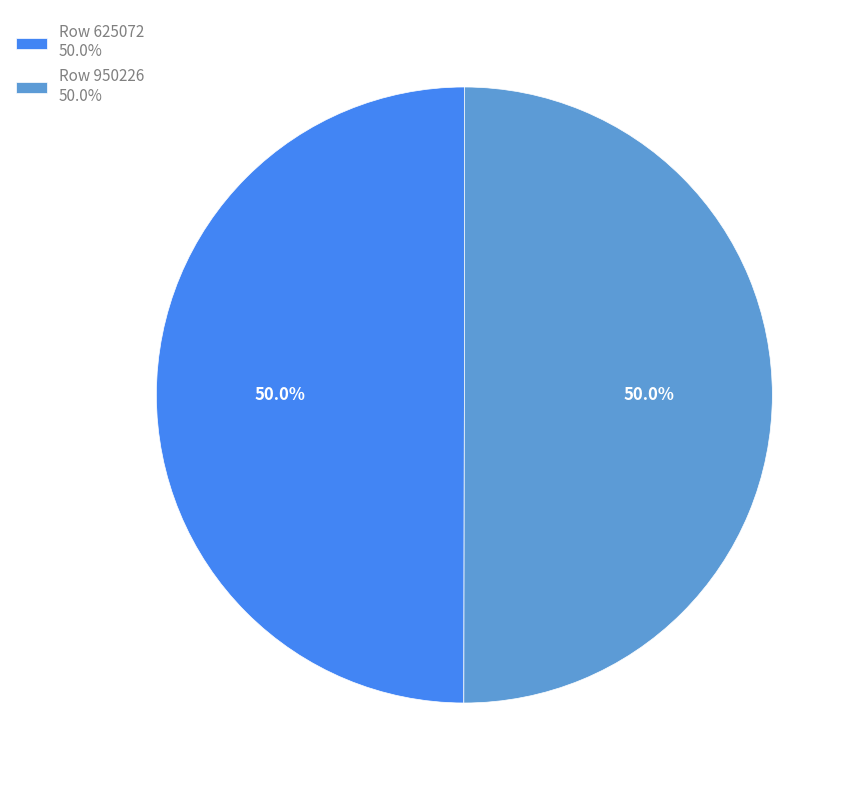

What is the ratio of the value at Row 625072 50.0% to the value at Row 950226 50.0%?

1.0